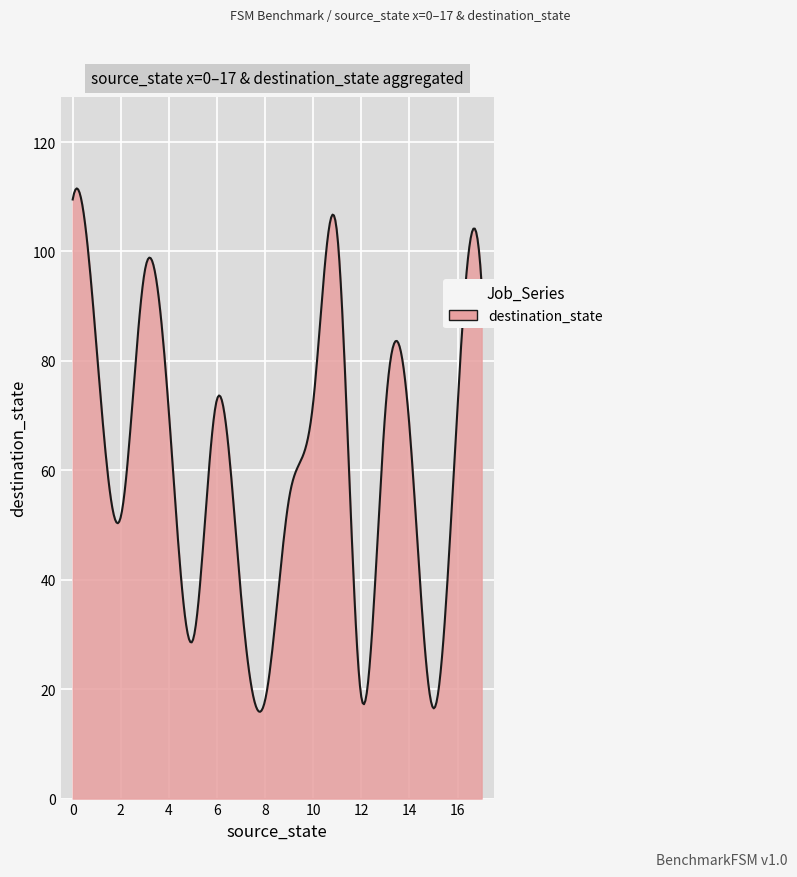

What is the greatest value displayed?

111.5